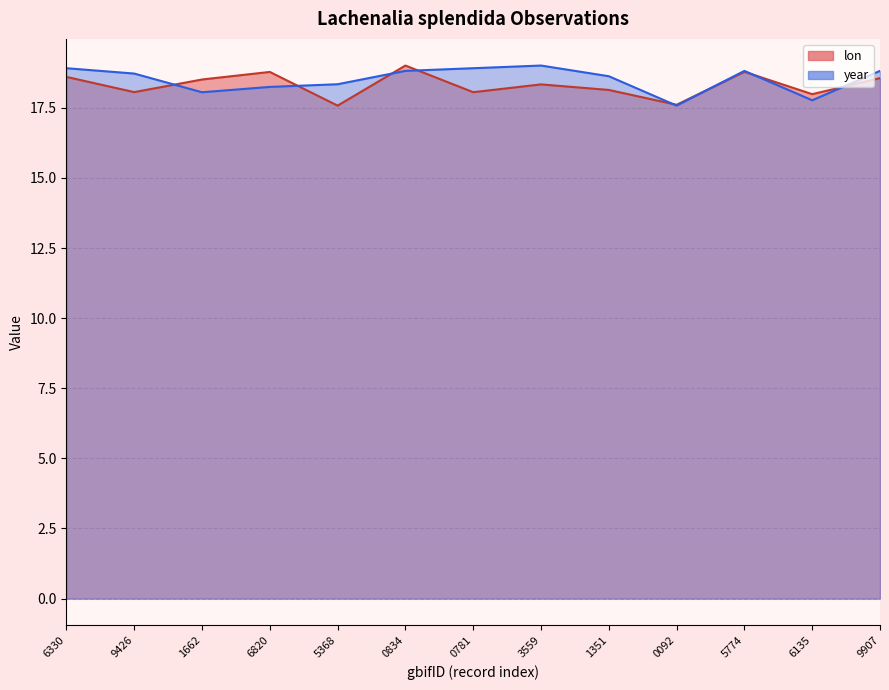

Which series ends up on top after the final intersection of year and lon?

year